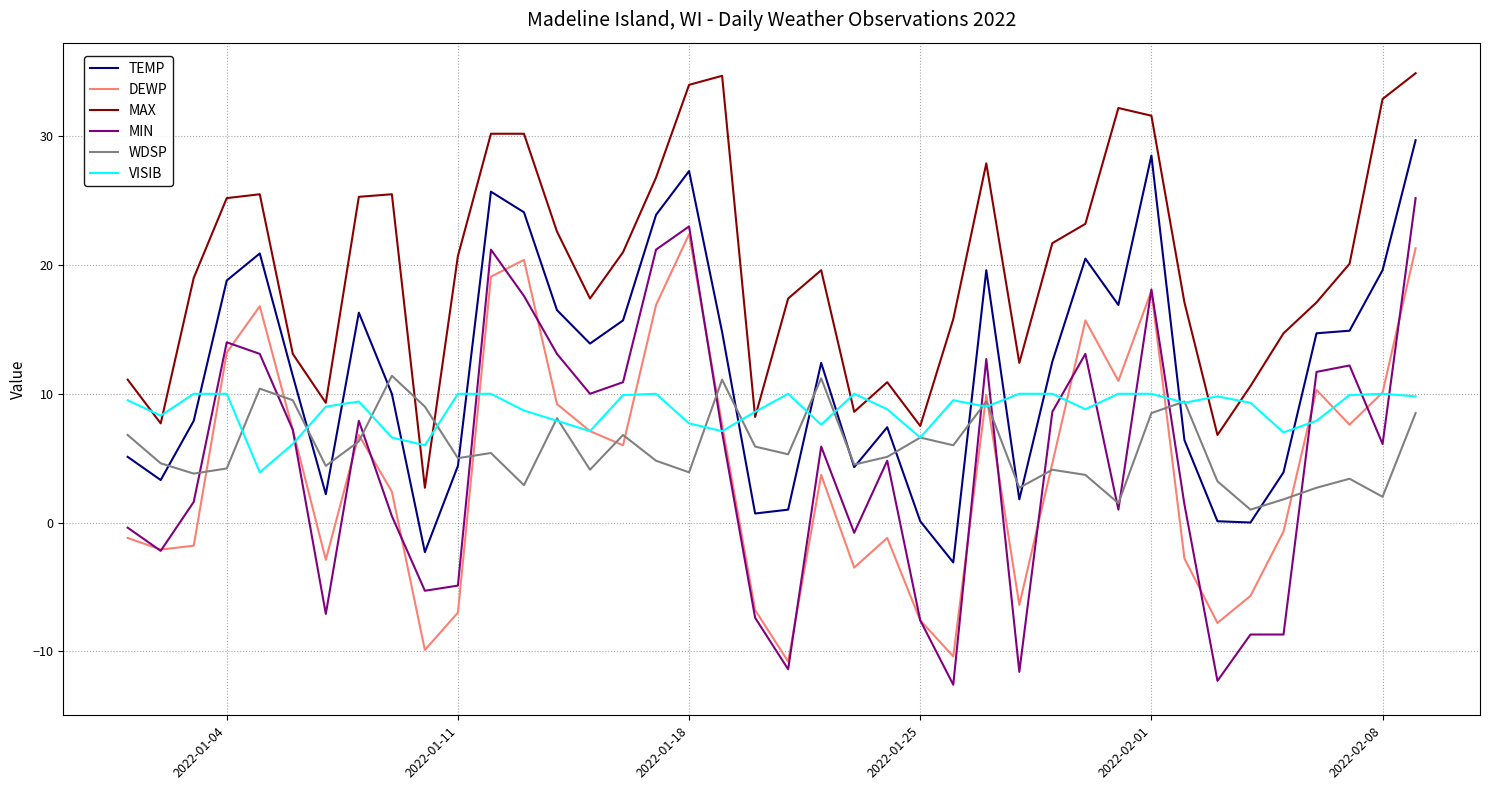

Which series has the widest spread of values?

MIN